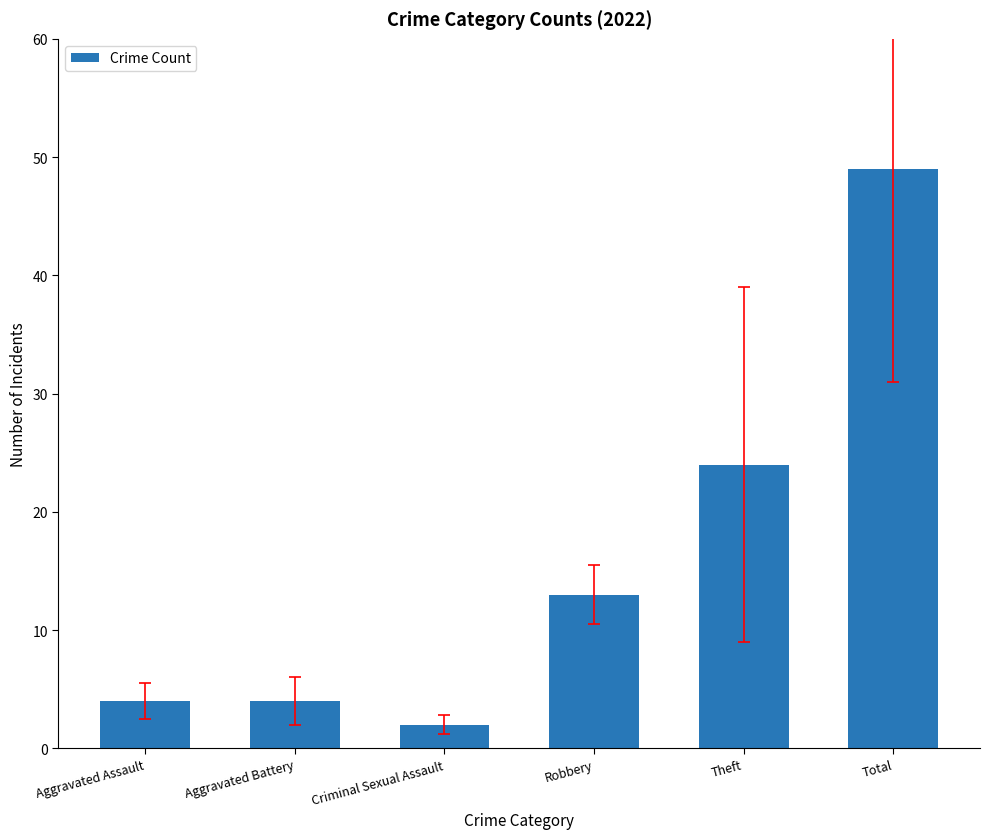

What is the label of the 2nd bar from the right?

Theft